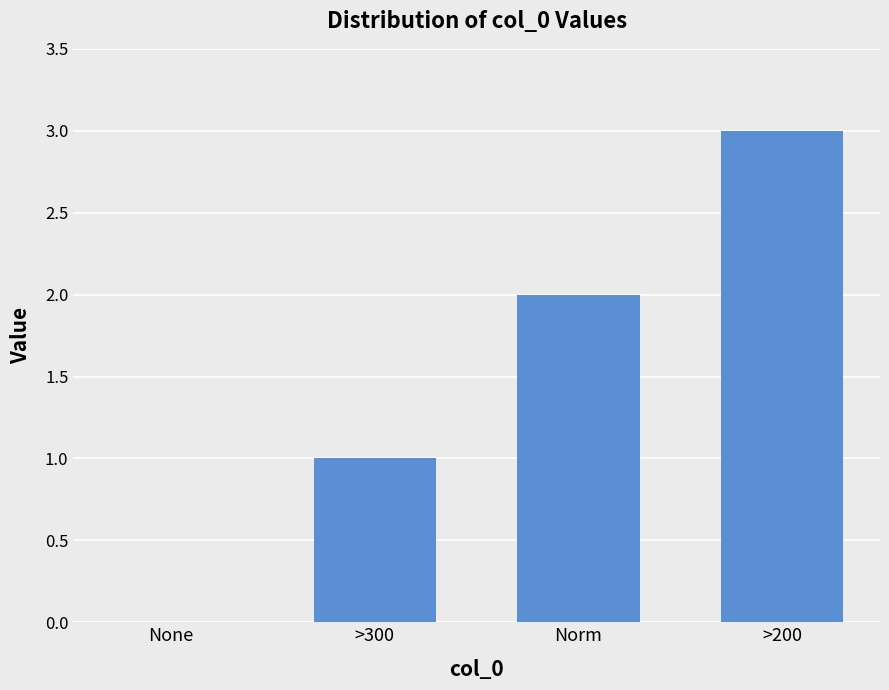

Count the number of categories in the chart.

4